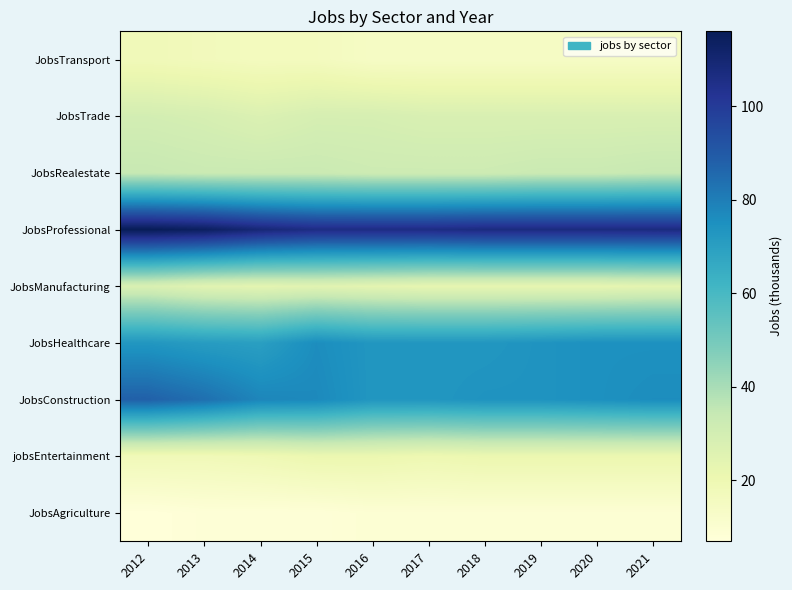

Reading right to left, list all the values displayed in this chart.

JobsAgriculture: 2021=9	2020=9	2019=9	2018=9	2017=9	2016=9	2015=8	2014=8	2013=8	2012=7
jobsEntertainment: 2021=21	2020=21	2019=21	2018=21	2017=20	2016=21	2015=21	2014=19	2013=18	2012=18
JobsConstruction: 2021=76	2020=75	2019=74	2018=74	2017=73	2016=73	2015=77	2014=78	2013=84	2012=88
JobsHealthcare: 2021=75	2020=75	2019=74	2018=73	2017=73	2016=73	2015=76	2014=70	2013=71	2012=73
JobsManufacturing: 2021=24	2020=23	2019=23	2018=23	2017=23	2016=24	2015=25	2014=24	2013=25	2012=28
JobsProfessional: 2021=107	2020=107	2019=107	2018=107	2017=106	2016=106	2015=106	2014=109	2013=114	2012=116
JobsRealestate: 2021=34	2020=33	2019=33	2018=32	2017=32	2016=32	2015=33	2014=33	2013=33	2012=34
JobsTrade: 2021=28	2020=28	2019=28	2018=28	2017=28	2016=29	2015=29	2014=27	2013=29	2012=30
JobsTransport: 2021=14	2020=14	2019=14	2018=14	2017=14	2016=14	2015=16	2014=16	2013=17	2012=18